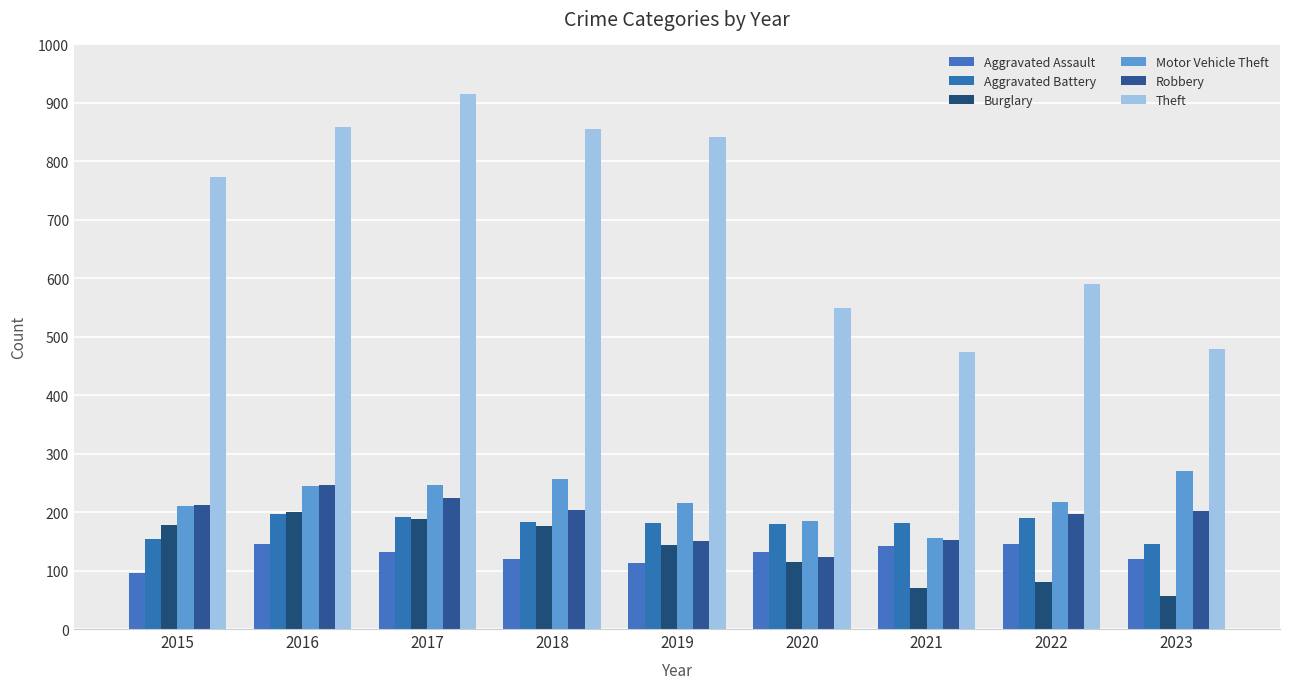

How many values in the Theft series are below 774?

4